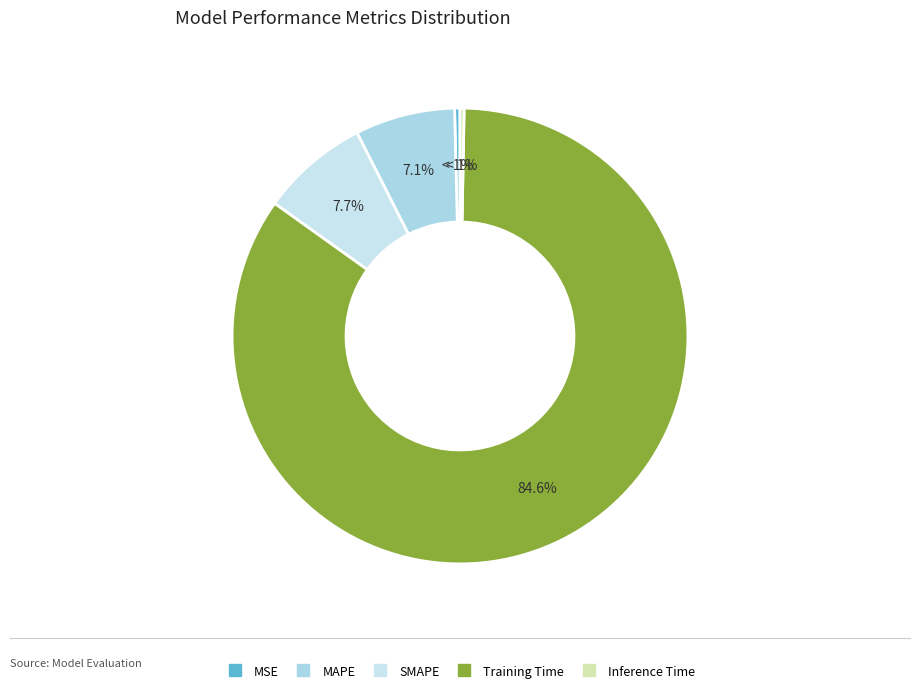

Which slice is the smallest?

Inference Time